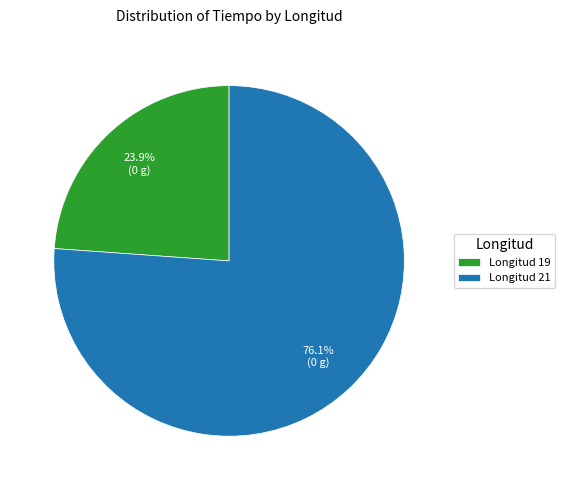

Is there a majority slice in this chart?

Yes